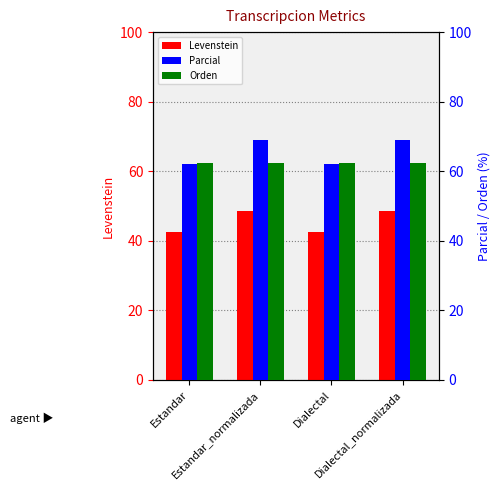

Count the number of categories in the chart.

4